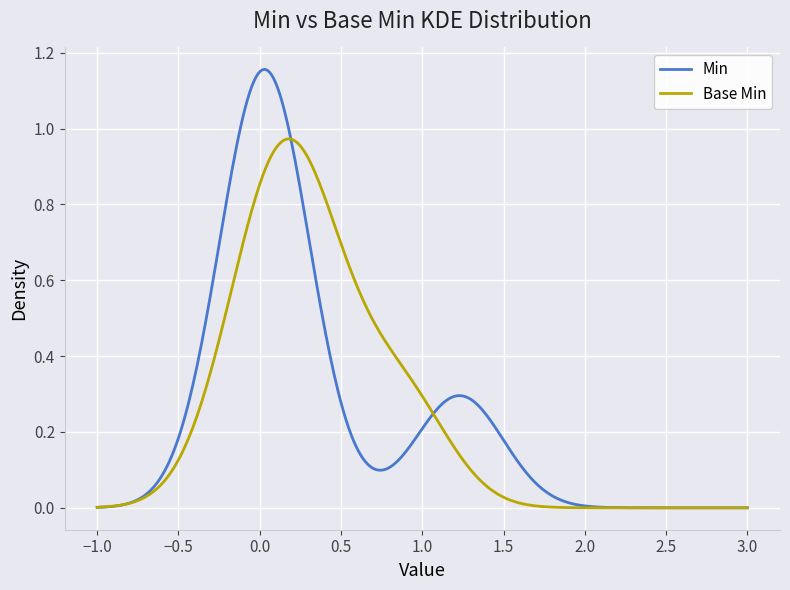

Which series has the largest range (max minus min)?

Min